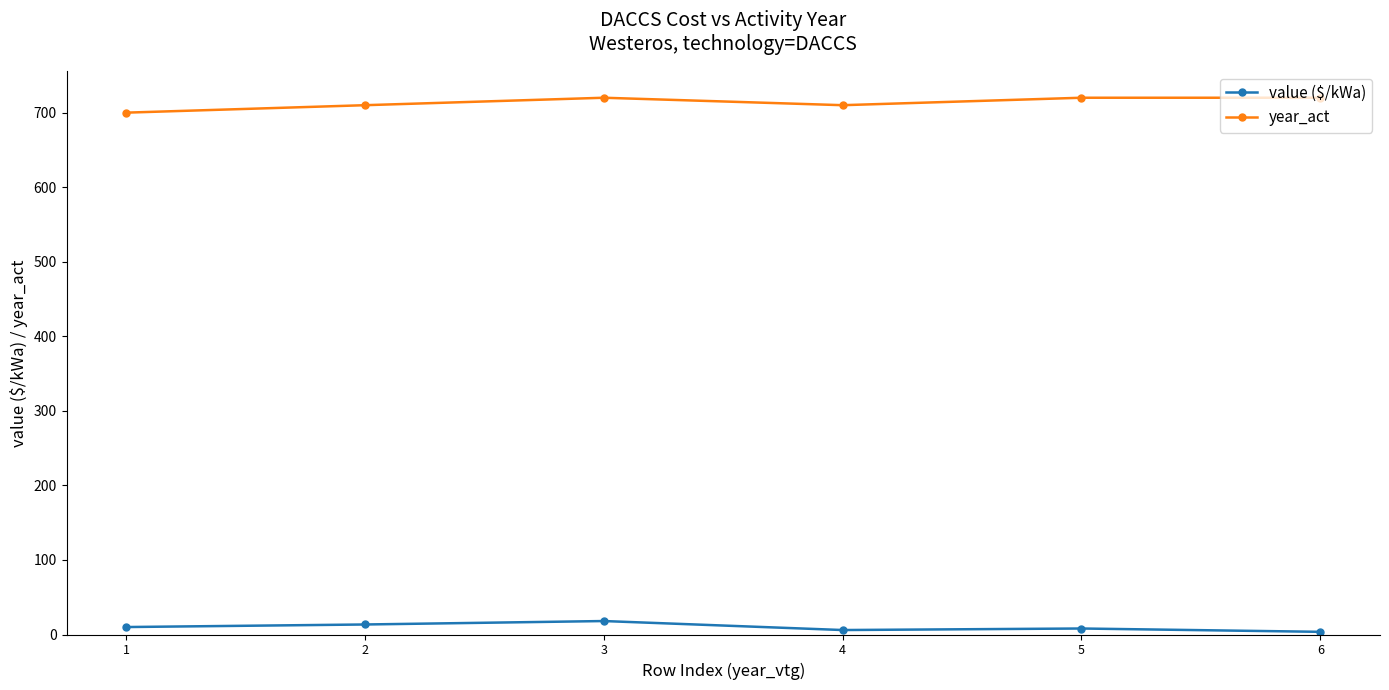

True or false: value ($/kWa) has more than 0 points higher than both neighbors.

True